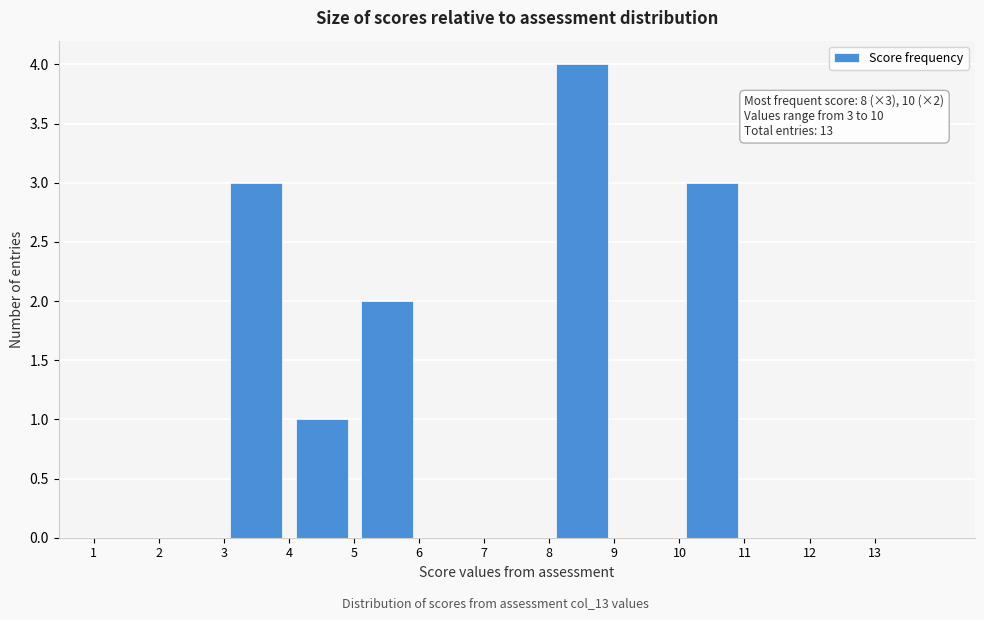

Over which range of the x-axis is the bar tallest?

8 to 9